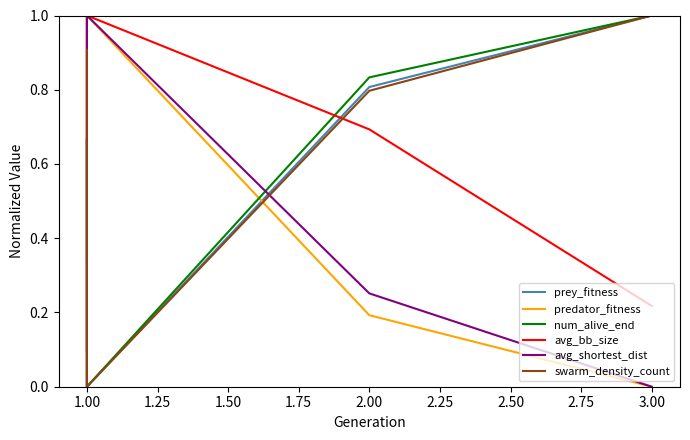

List the series in order of their peak value, lowest first.

prey_fitness, predator_fitness, num_alive_end, avg_bb_size, avg_shortest_dist, swarm_density_count